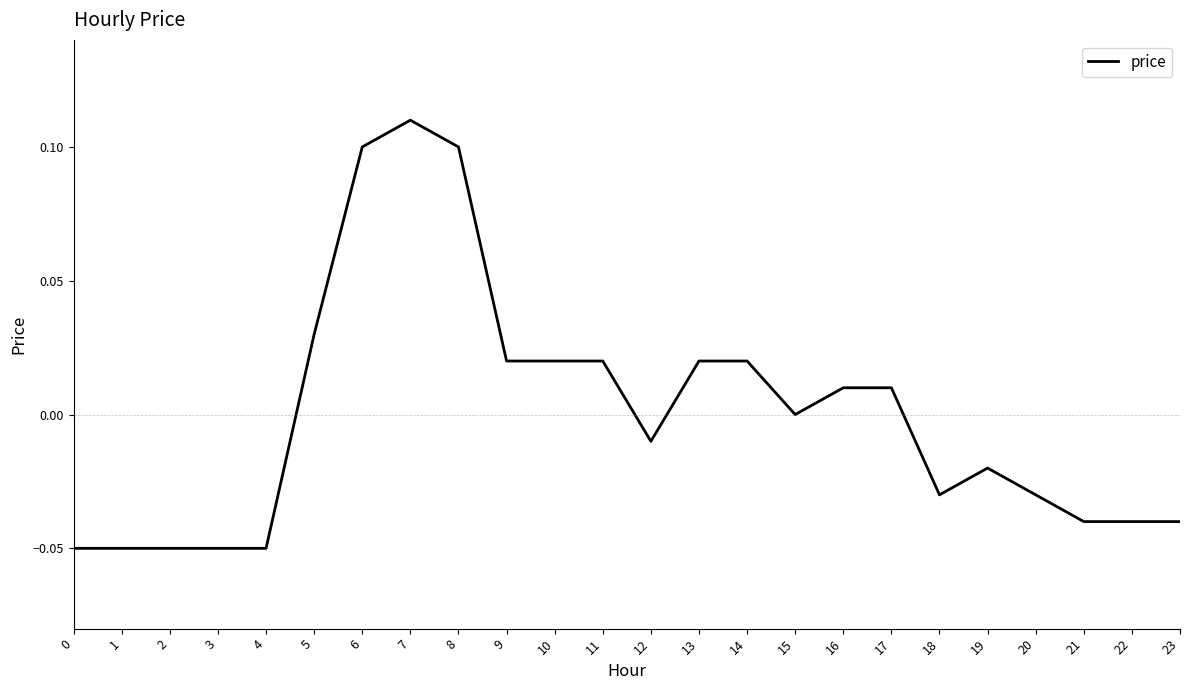

Which label corresponds to the largest value in the chart?

7